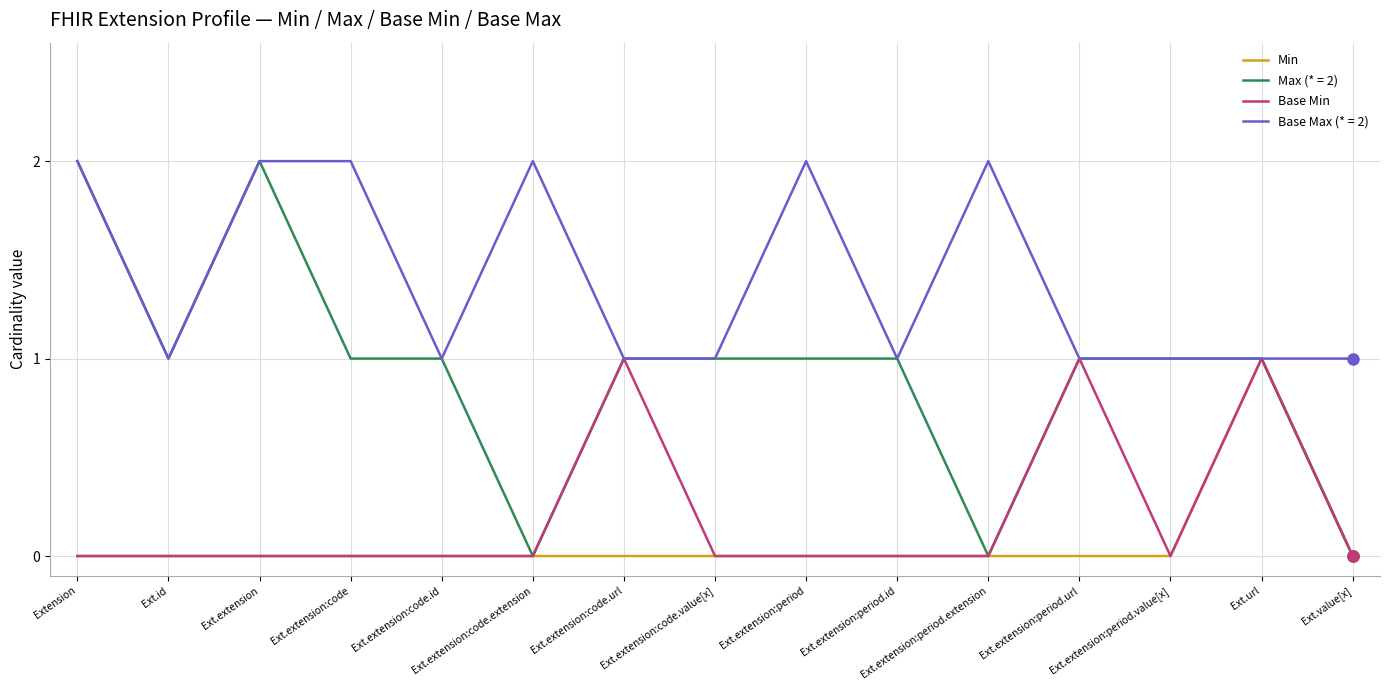

What is the difference between the second highest and minimum values in the Base Min series?

1